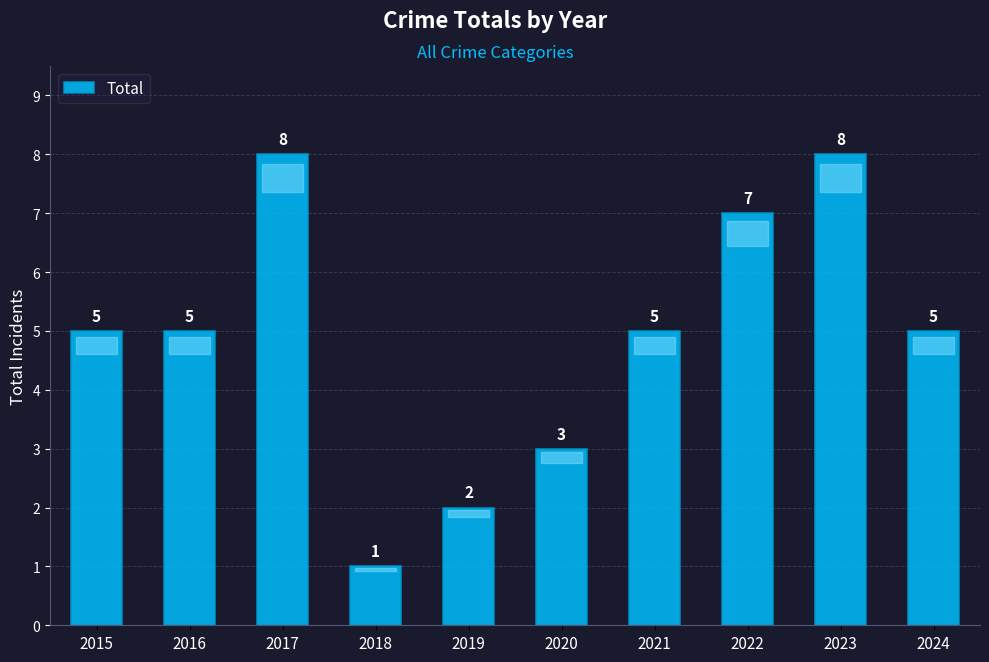

What is the value of the 4th bar from the left?

1